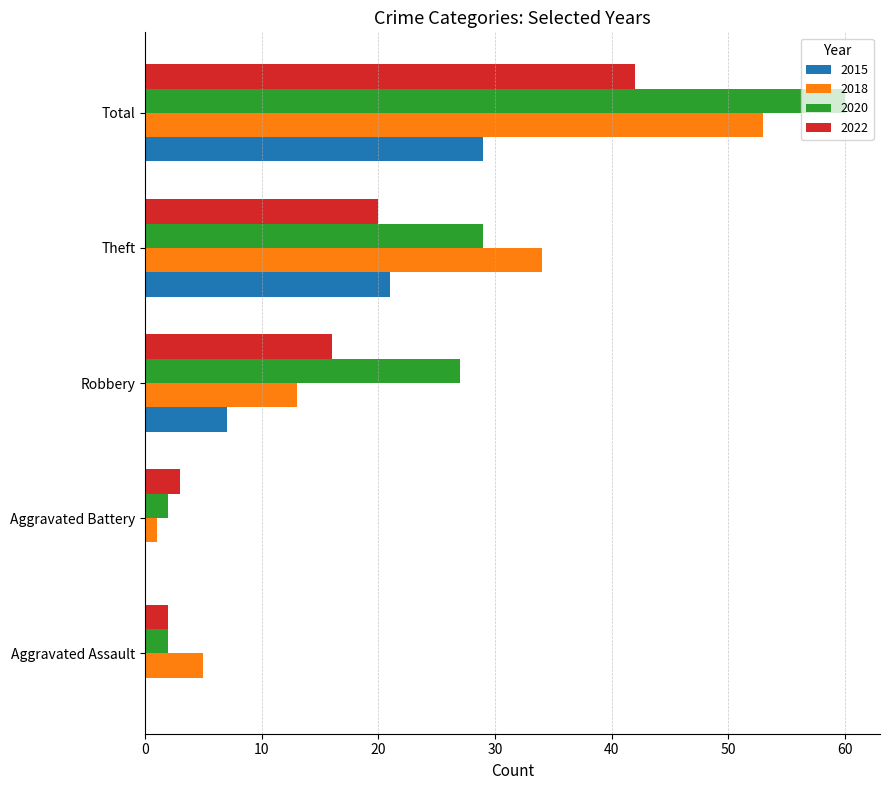

Which series changed the most between Robbery and Total?

2018